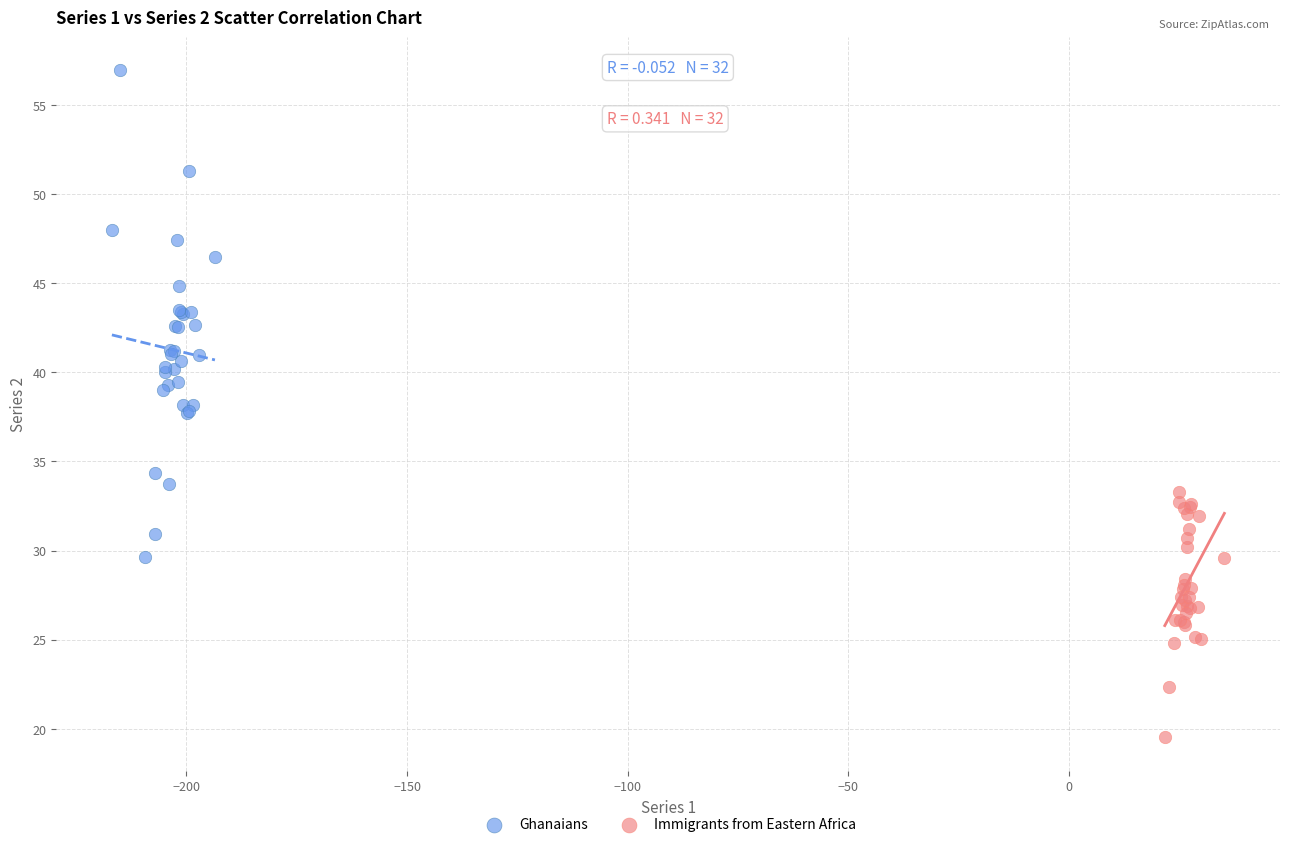

Which series reaches the maximum Y coordinate?

Ghanaians